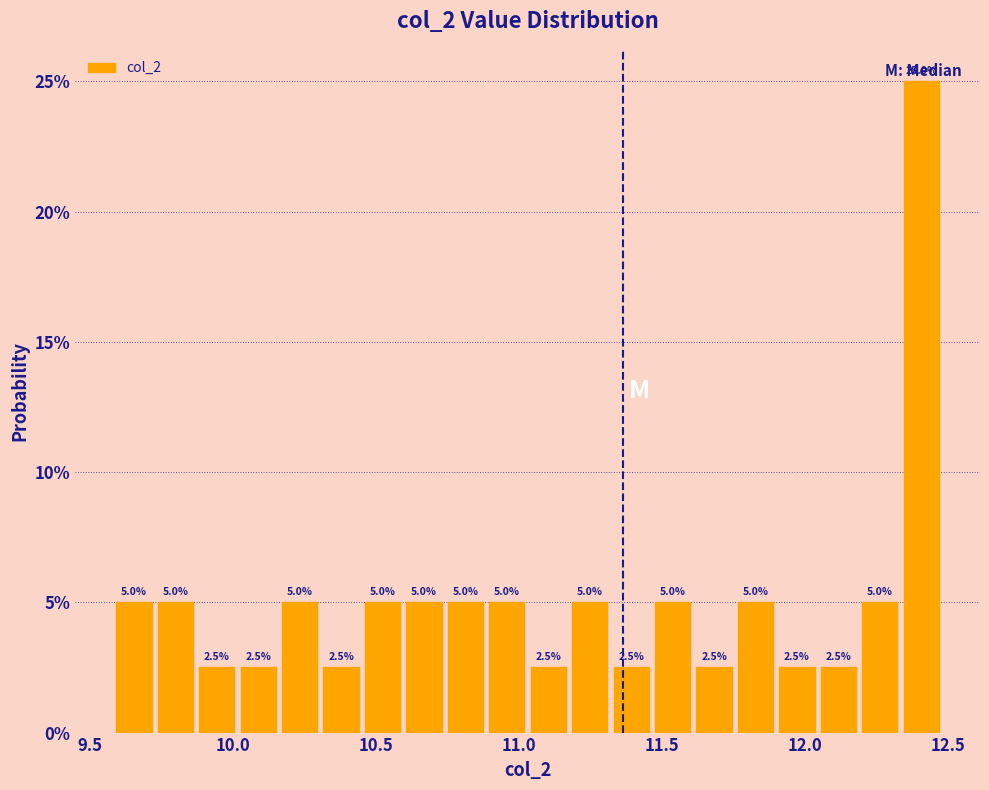

Read against the x-axis, roughly where is the centre of the tallest bar?

12.40